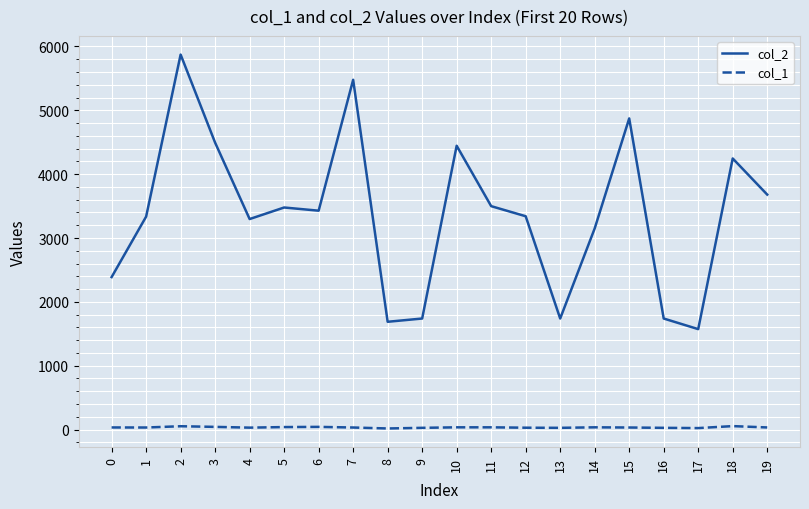

Rank the series by their maximum value, from highest to lowest.

col_2, col_1